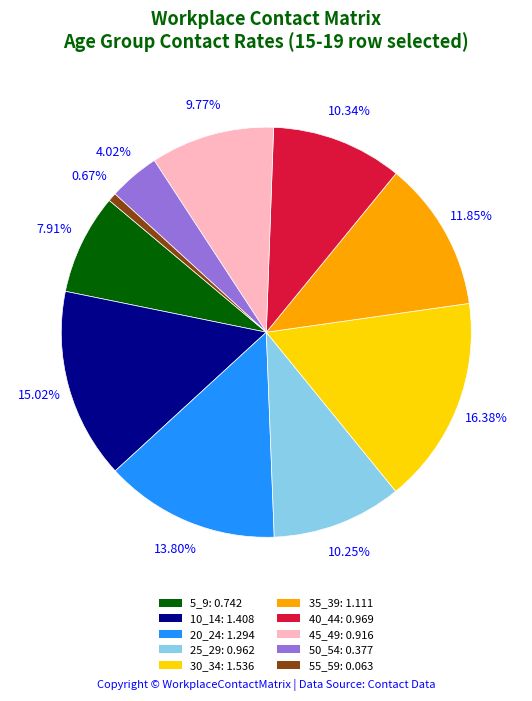

Which slice is the smallest?

55_59